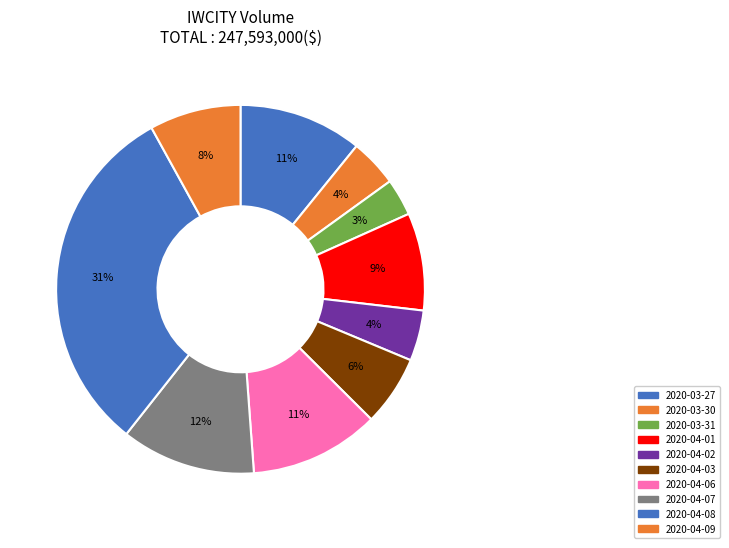

True or false: 2020-04-07 accounts for 12% of the total.

True